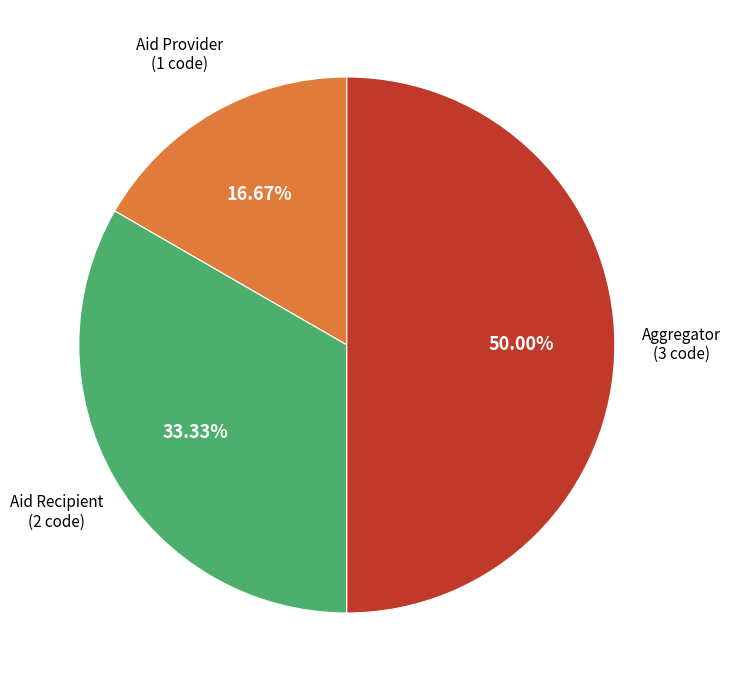

Count the number of slices in the pie.

3